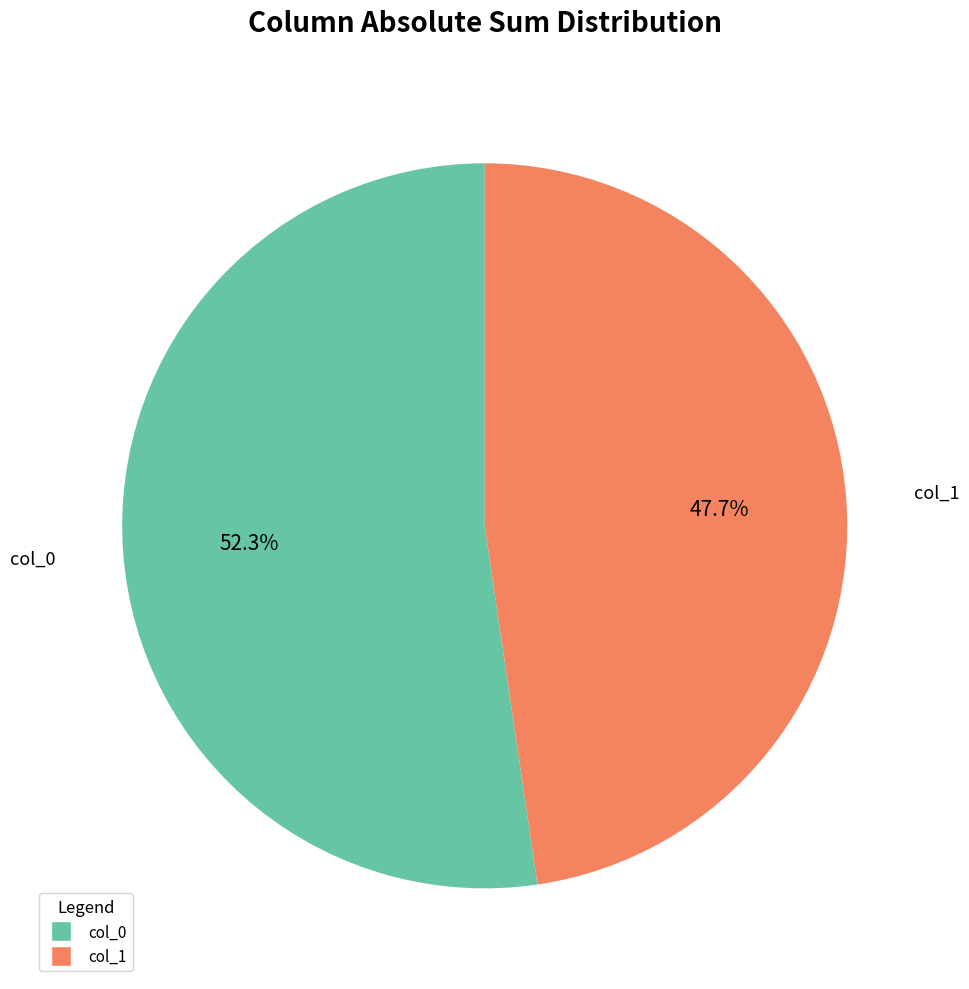

To the nearest percent, what is the difference between the largest and smallest slice percentages?

5%